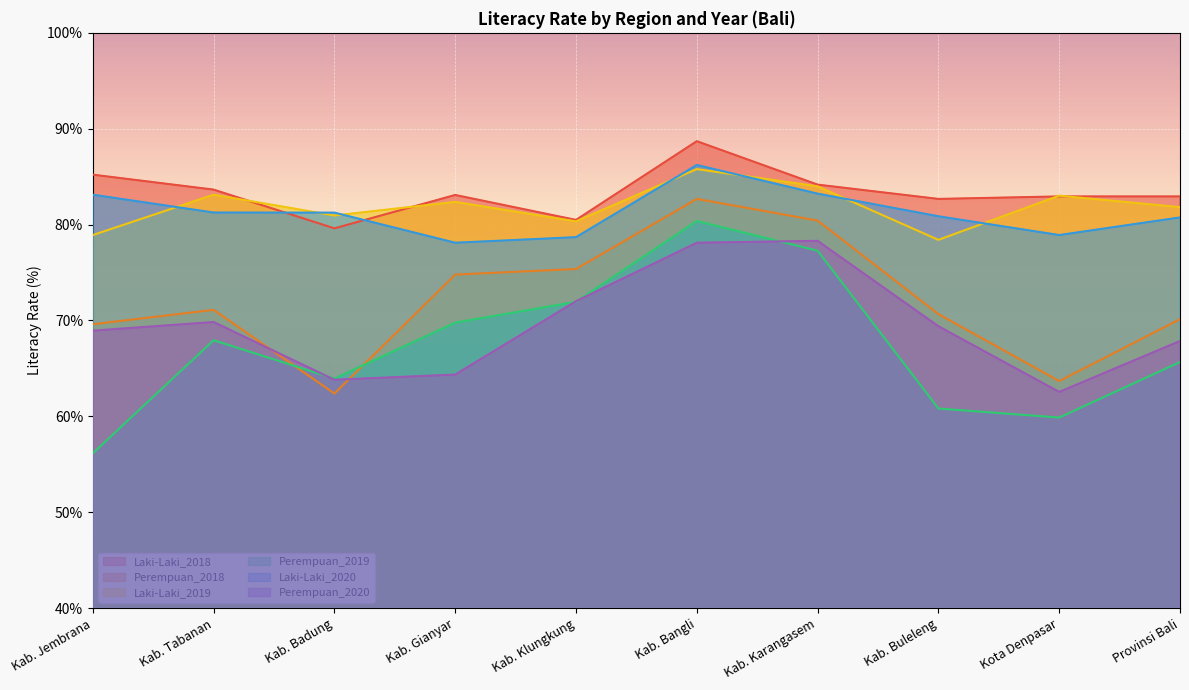

The Perempuan_2019 series shows 56.1 at Kab. Jembrana. True or false?

True